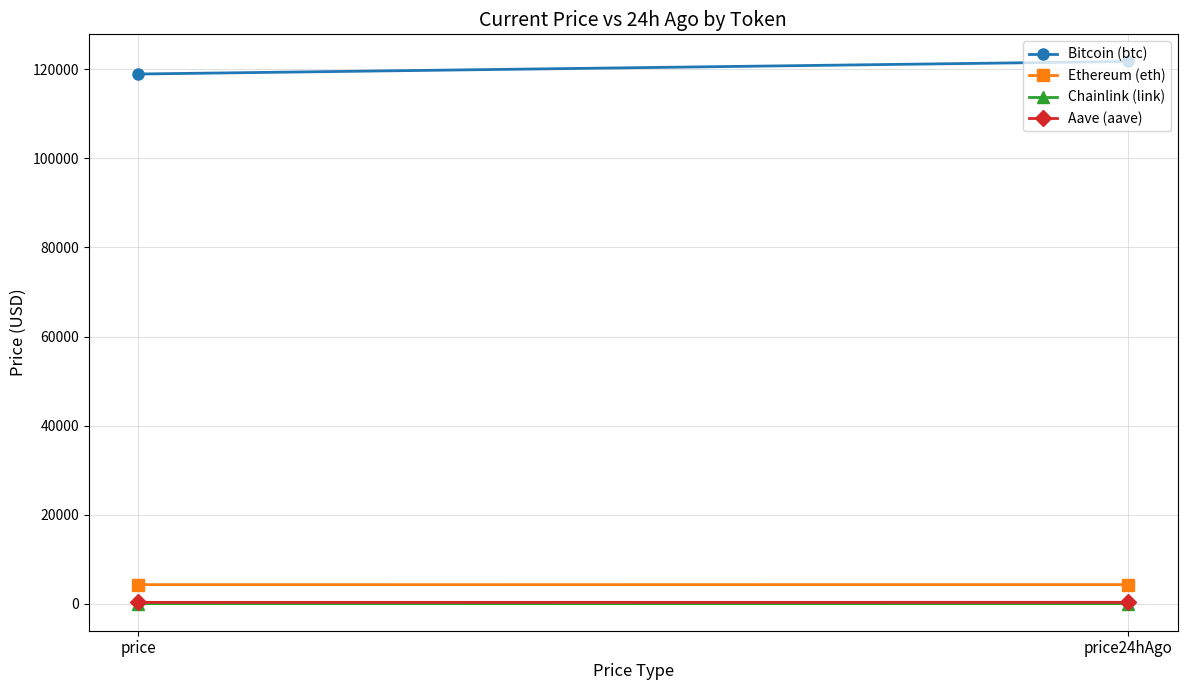

What is the maximum value for Ethereum (eth)?

4291.1